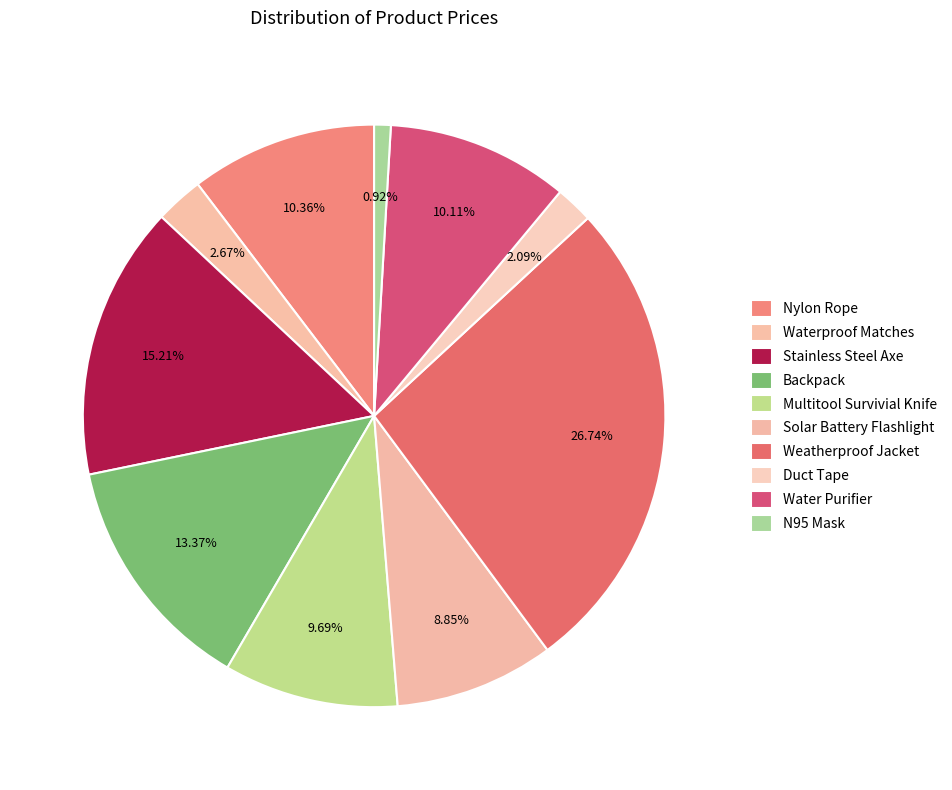

To the nearest percent, what is the difference between the Stainless Steel Axe and Nylon Rope slice percentages?

5%